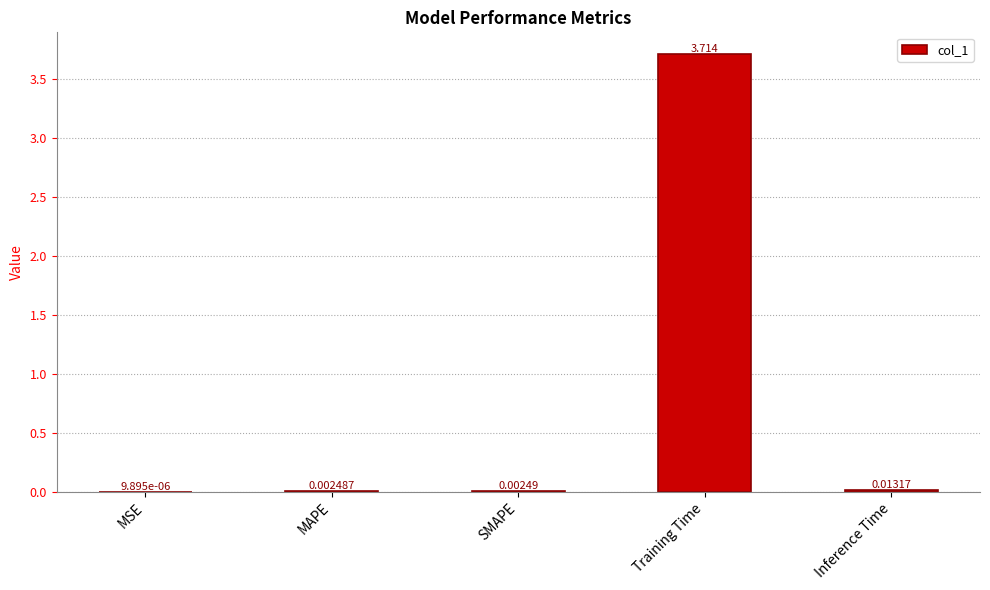

Where is the data nearest to the value 1?

Inference Time